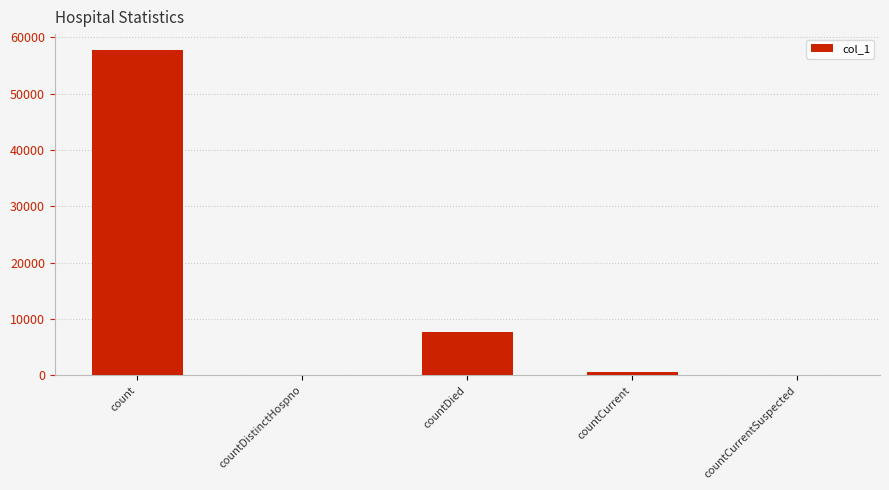

What is the difference between the values at countCurrent and count?

57200